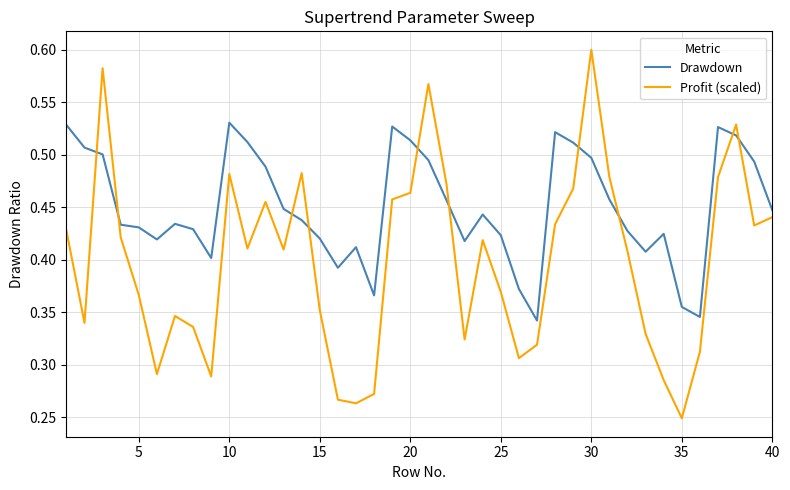

Rank the series by their average value, from highest to lowest.

Drawdown, Profit (scaled)